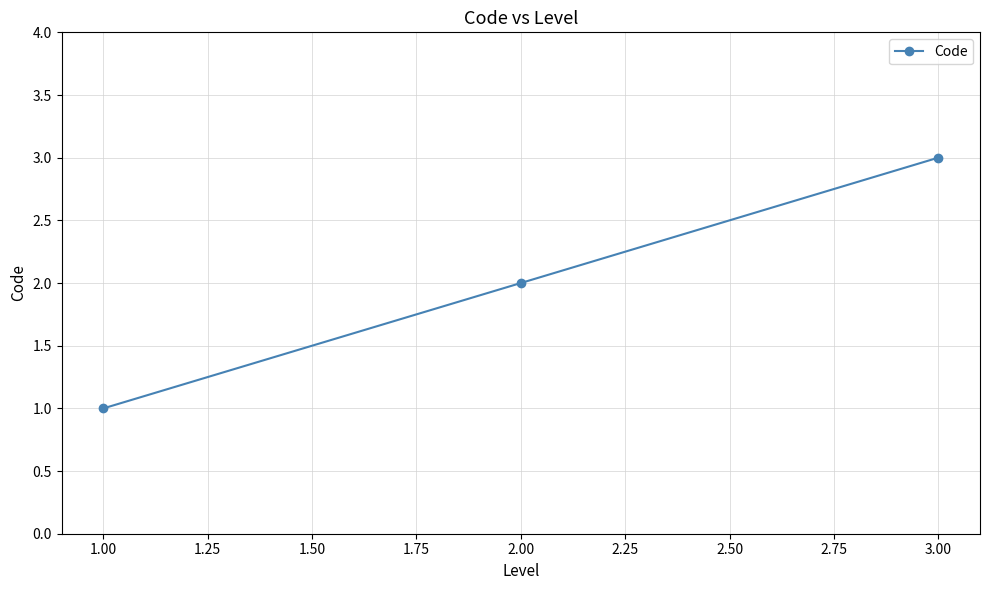

List the labels in order of value, smallest first.

1.00, 2.00, 3.00